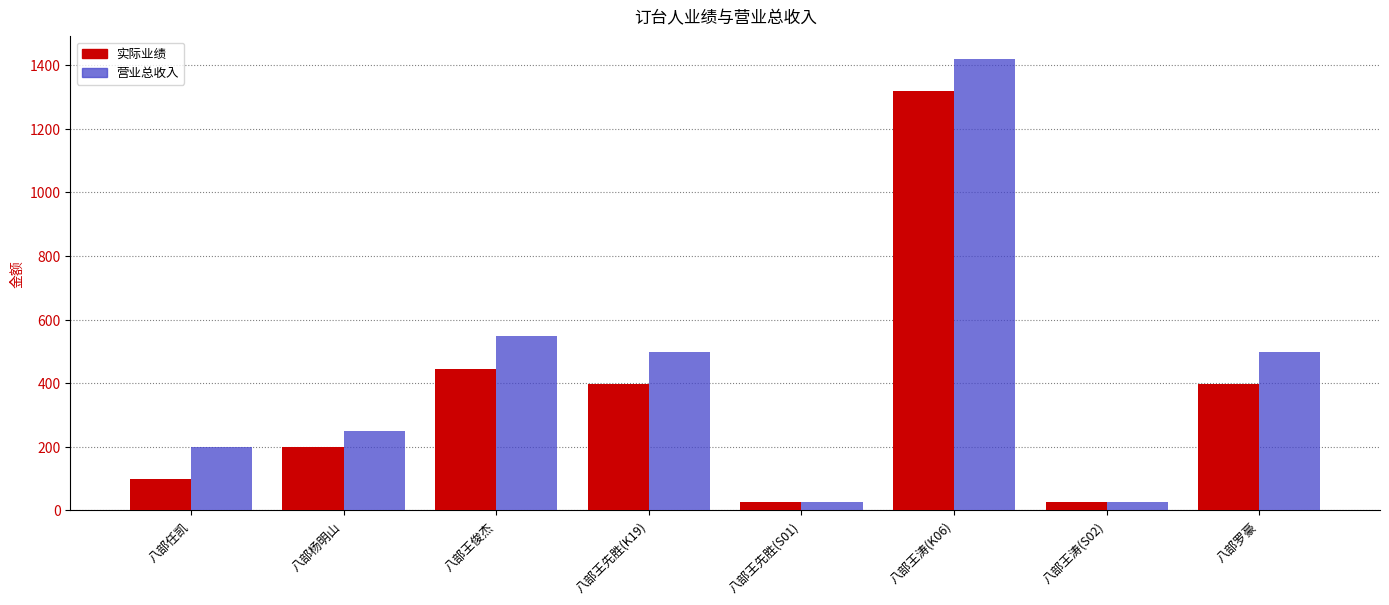

List the series in order of their overall mean, lowest first.

实际业绩, 营业总收入